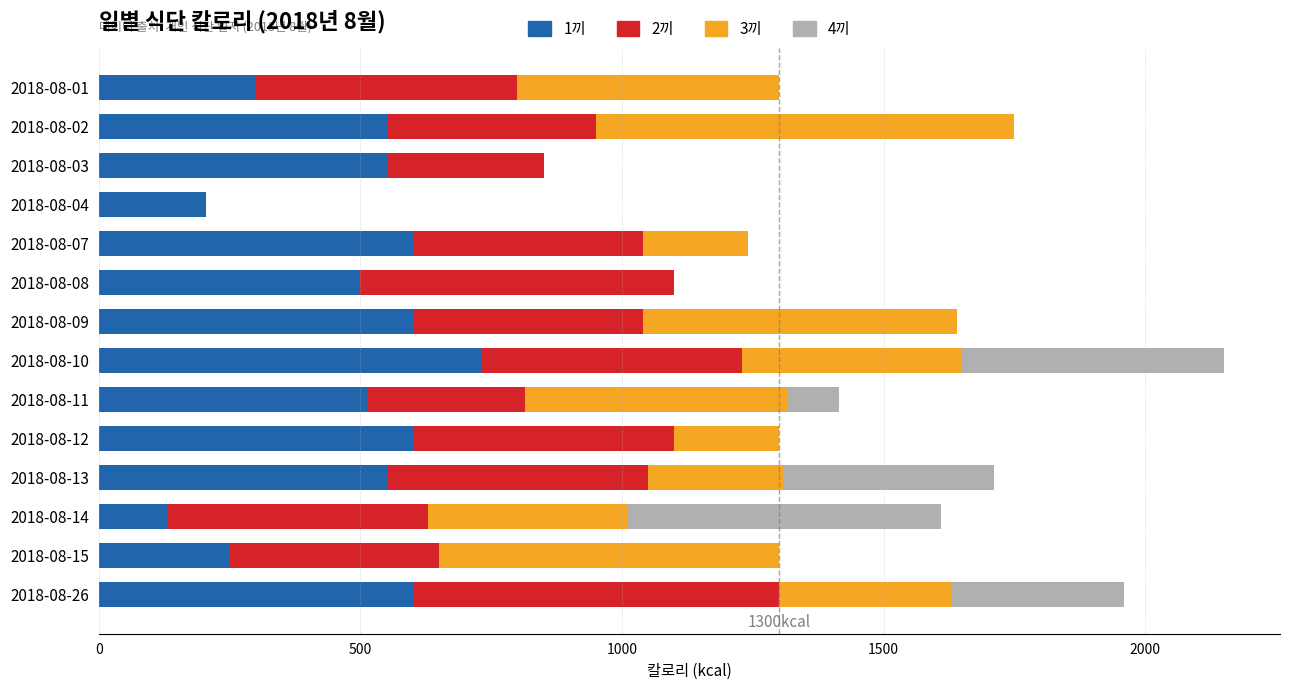

What are all the series names shown in the legend?

1끼, 2끼, 3끼, 4끼